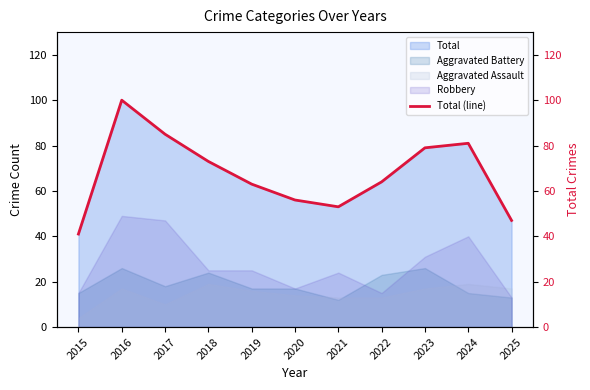

Is it true that the value at 2021 is 78?

False